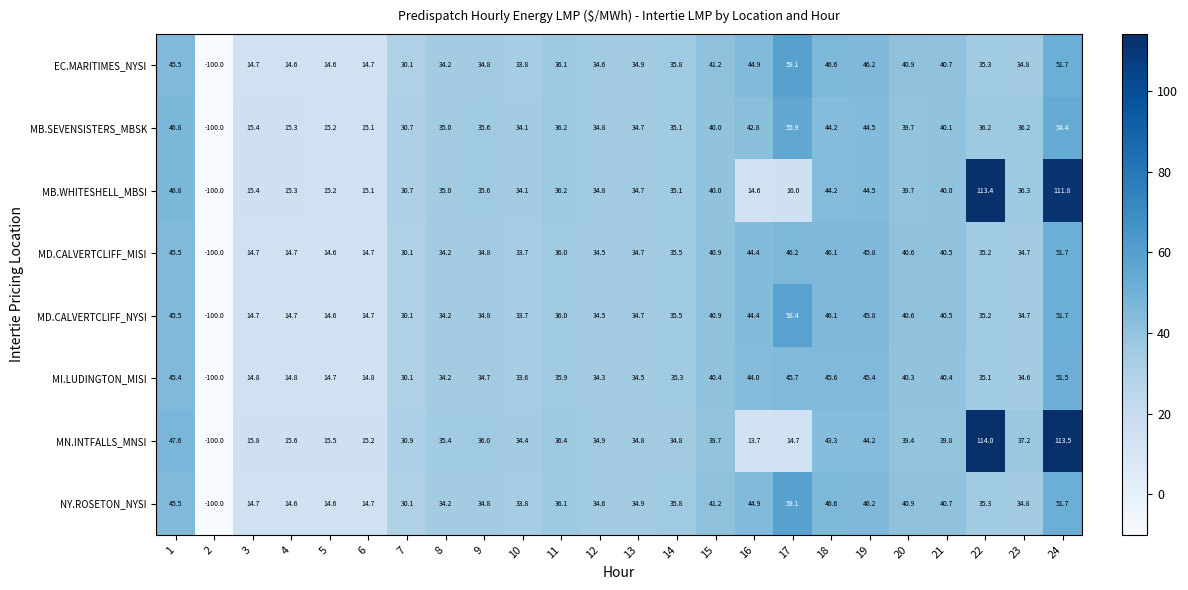

Which series has the largest total across all categories?

MN.INTFALLS_MNSI